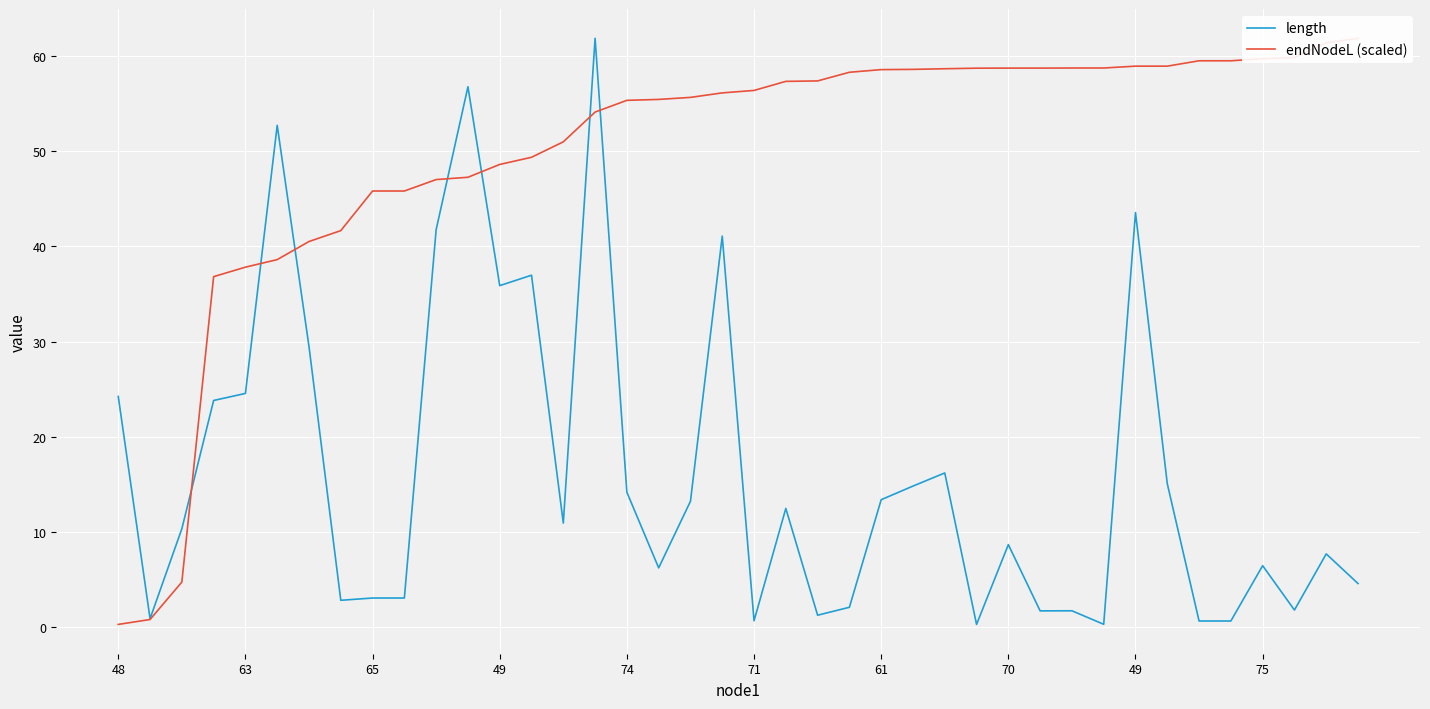

Read the endNodeL (scaled) value at 39.

61.8